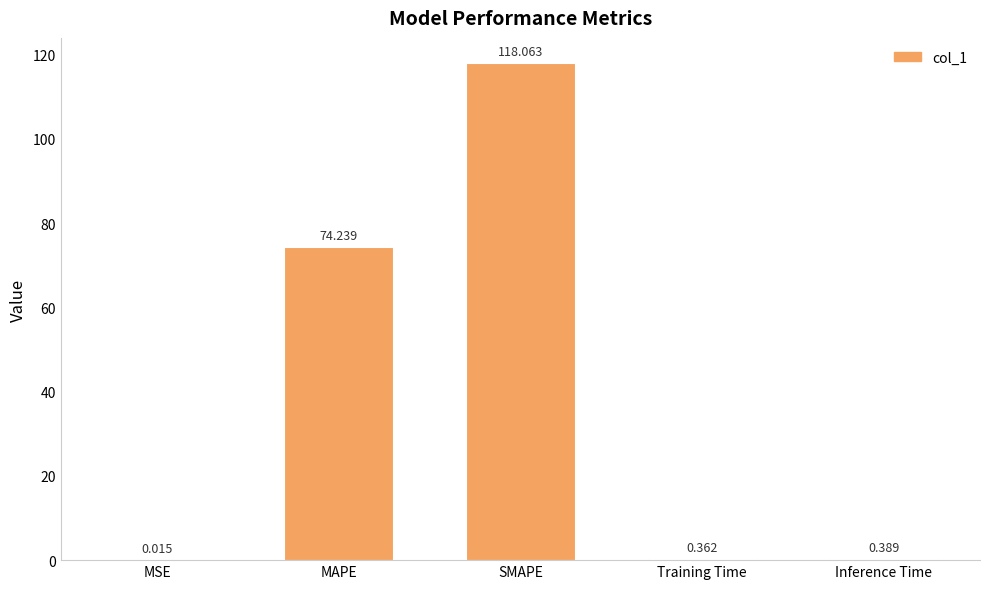

At which category does the chart reach its peak across all series?

SMAPE